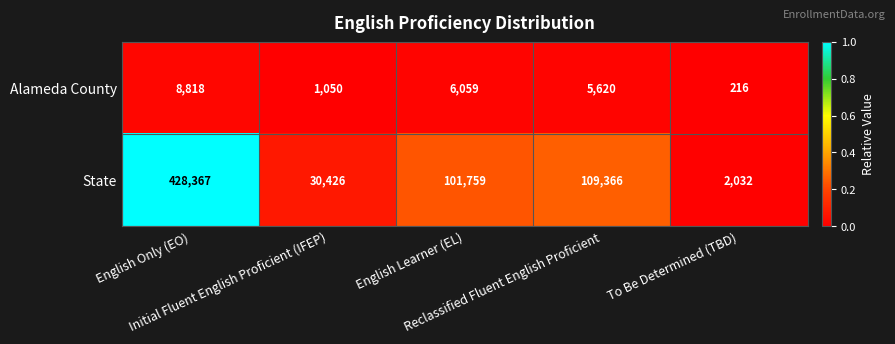

What is the highest value of the Alameda County series?

8818